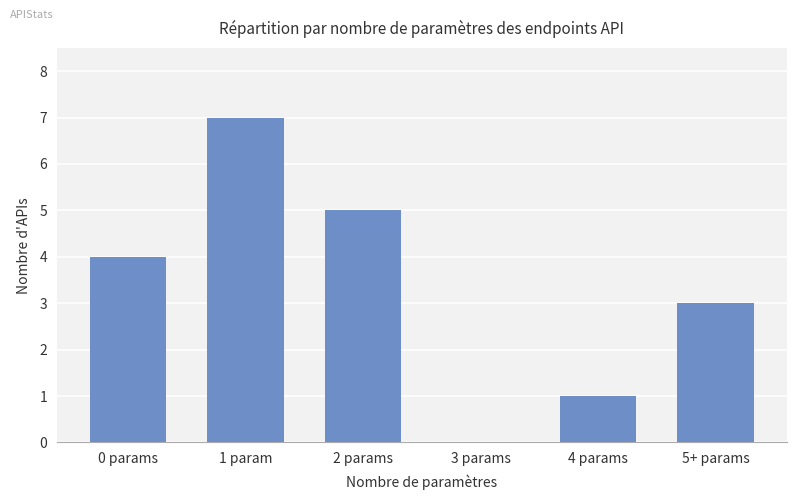

What is the average value?

3